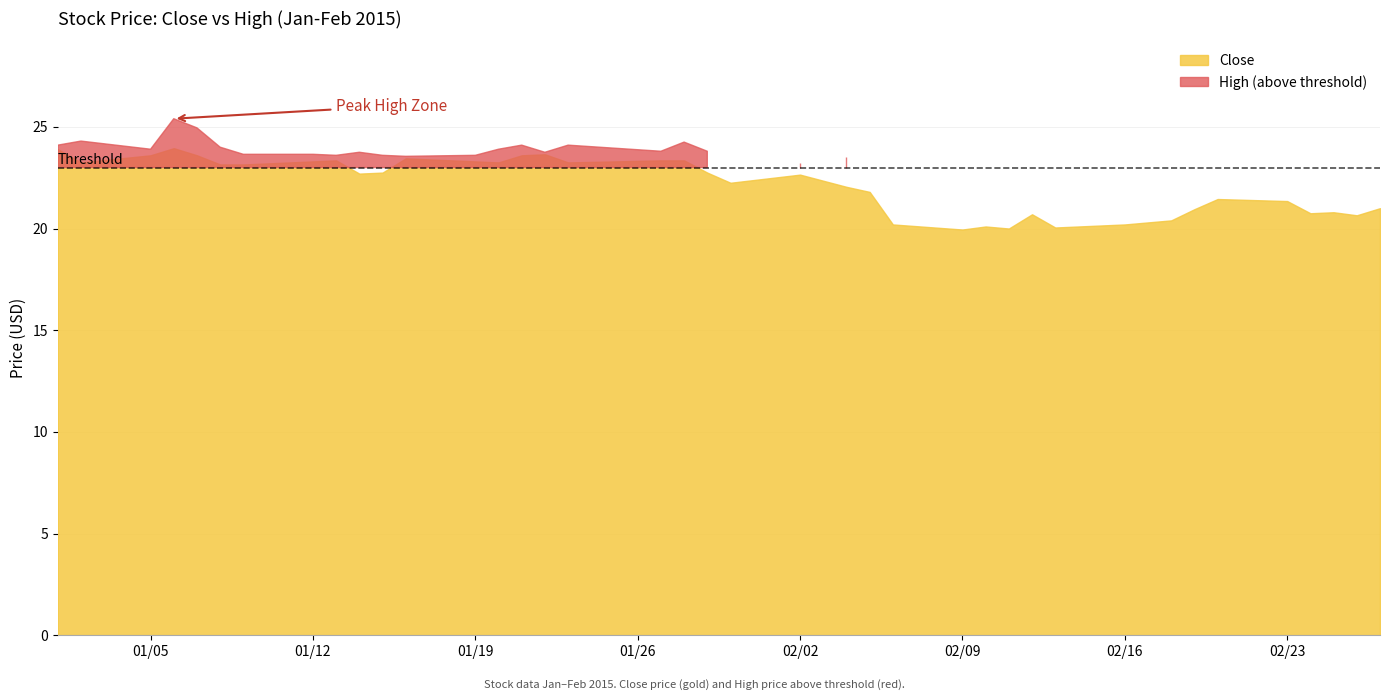

What value does the high series have at 9?

23.8